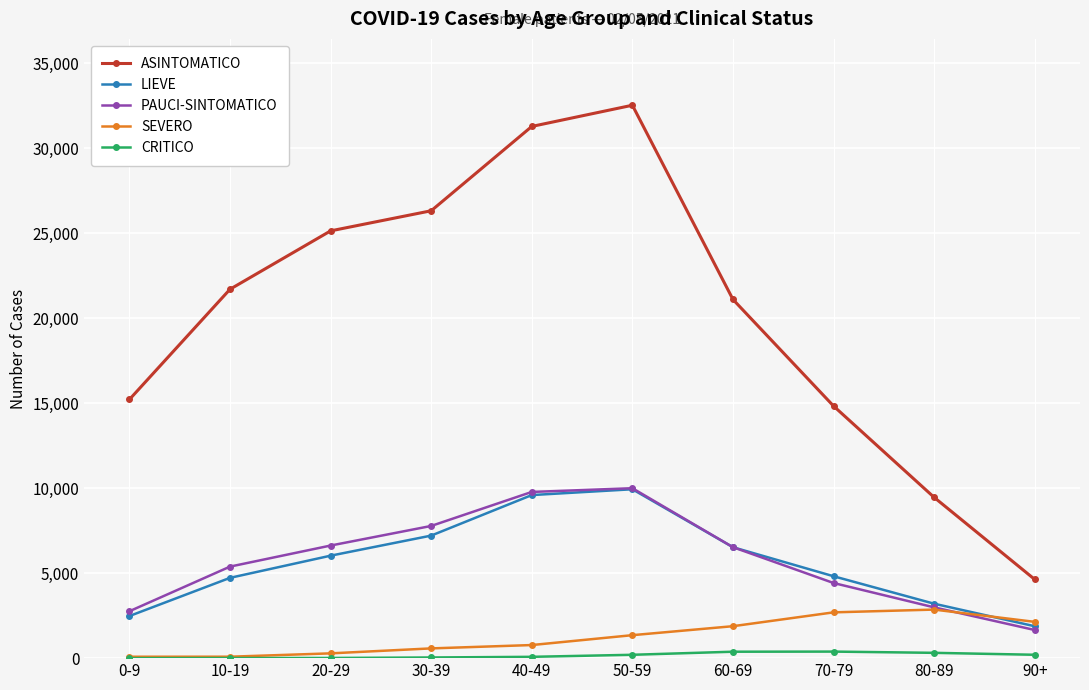

Where is SEVERO nearest to the value 1469?

50-59